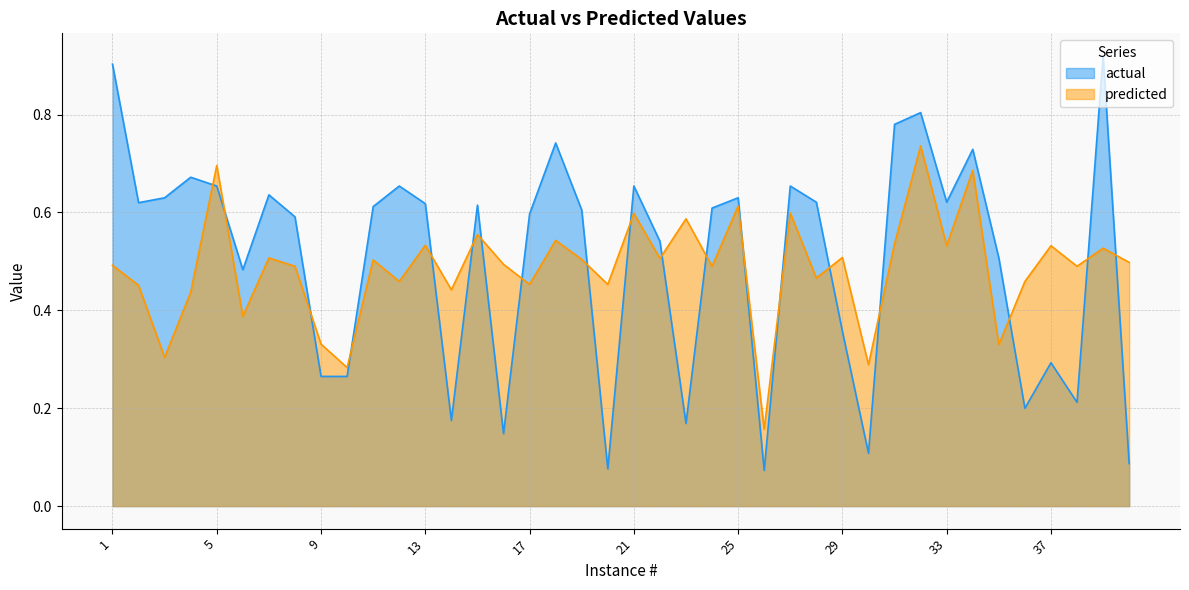

At which label does actual reach its peak?

39